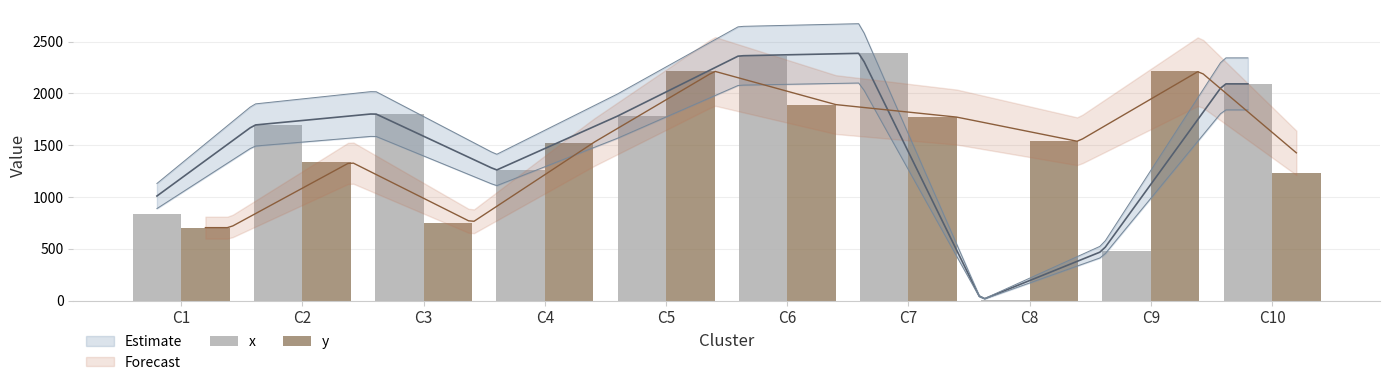

At which category is the sum across all series the highest?

C6